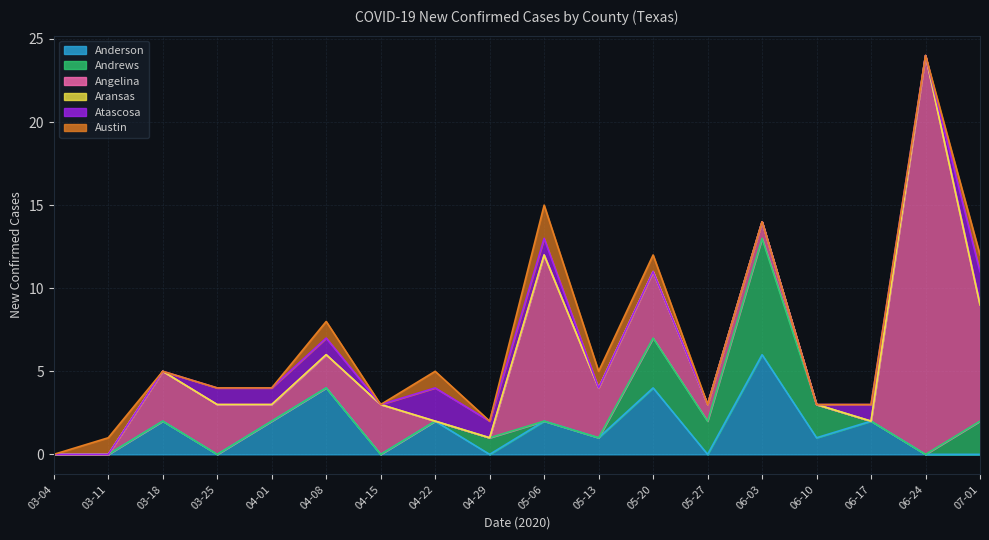

How many lines are shown in the chart?

6